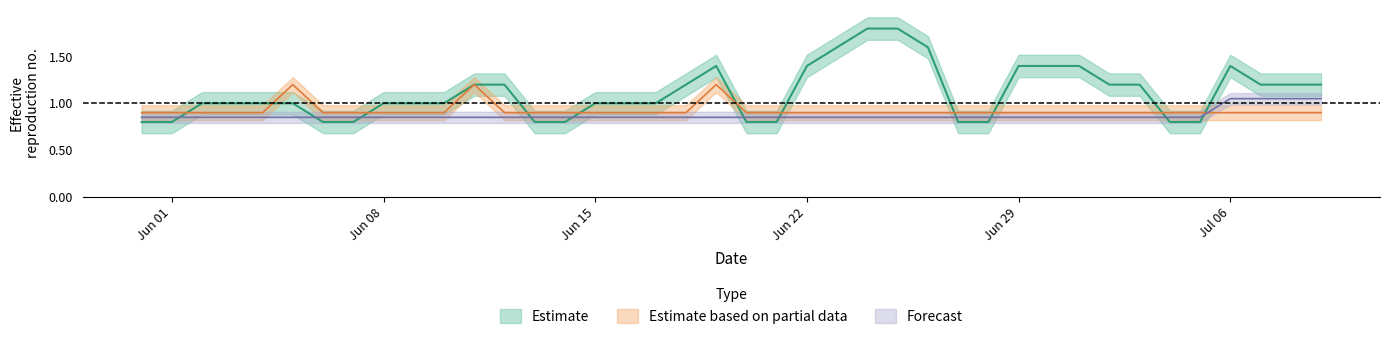

In GE, how many points are higher than both neighbors (excluding endpoints)?

2